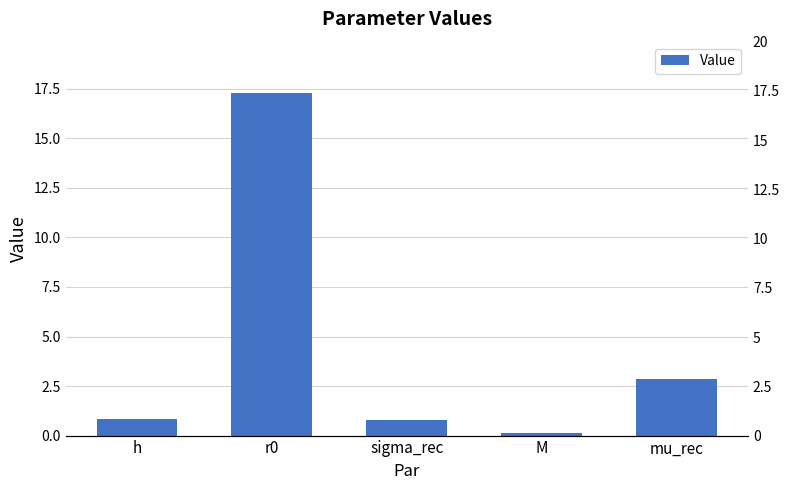

Between r0 and sigma_rec, which is larger?

r0